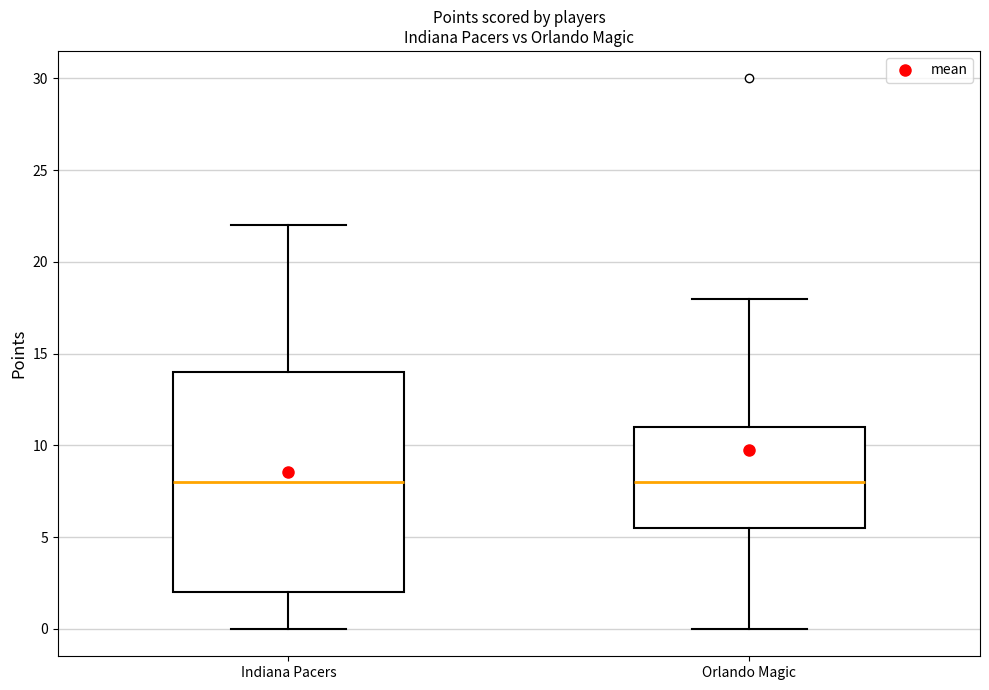

Reading left to right, transcribe this box plot: for each box, give where its median line is, the range the box spans, and where its two whiskers end, as read against the y-axis. The values are not printed on the chart, so give them approximately, as read against the axis.

Indiana Pacers: median 8.0, box 2.0 to 14.0, whiskers 0.0 to 22.0
Orlando Magic: median 8.0, box 5.5 to 11.0, whiskers 0.0 to 18.0